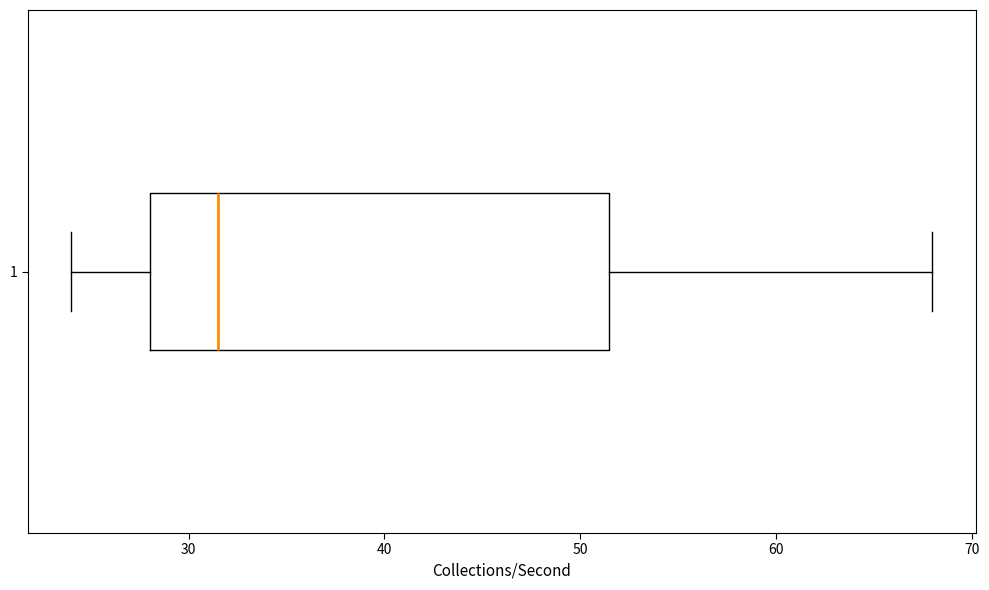

Transcribe this box plot: give where the median line is, the range the box spans, and where the two whiskers end, as read against the x-axis. The values are not printed on the chart, so give them approximately, as read against the axis.

median 32, box 28 to 52, whiskers 24 to 68